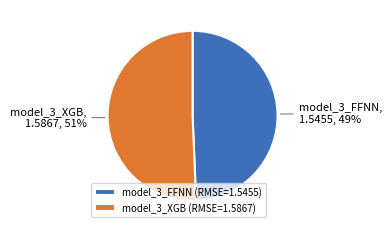

To the nearest percent, what is the combined percentage of model_3_XGB and model_3_FFNN?

100%